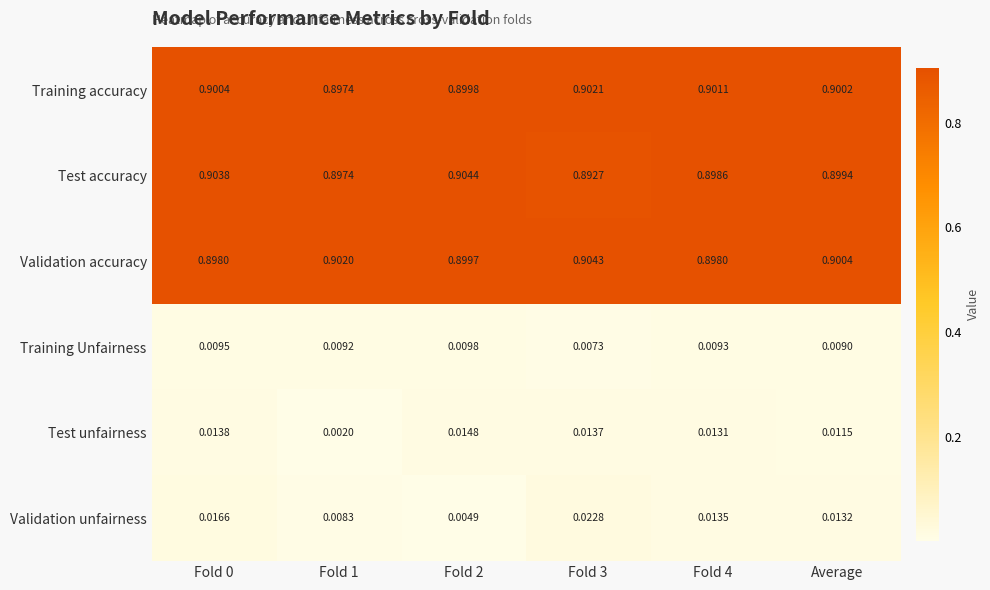

Is the value of Training Unfairness at Fold 0 greater than the value of Validation unfairness at Fold 2?

Yes